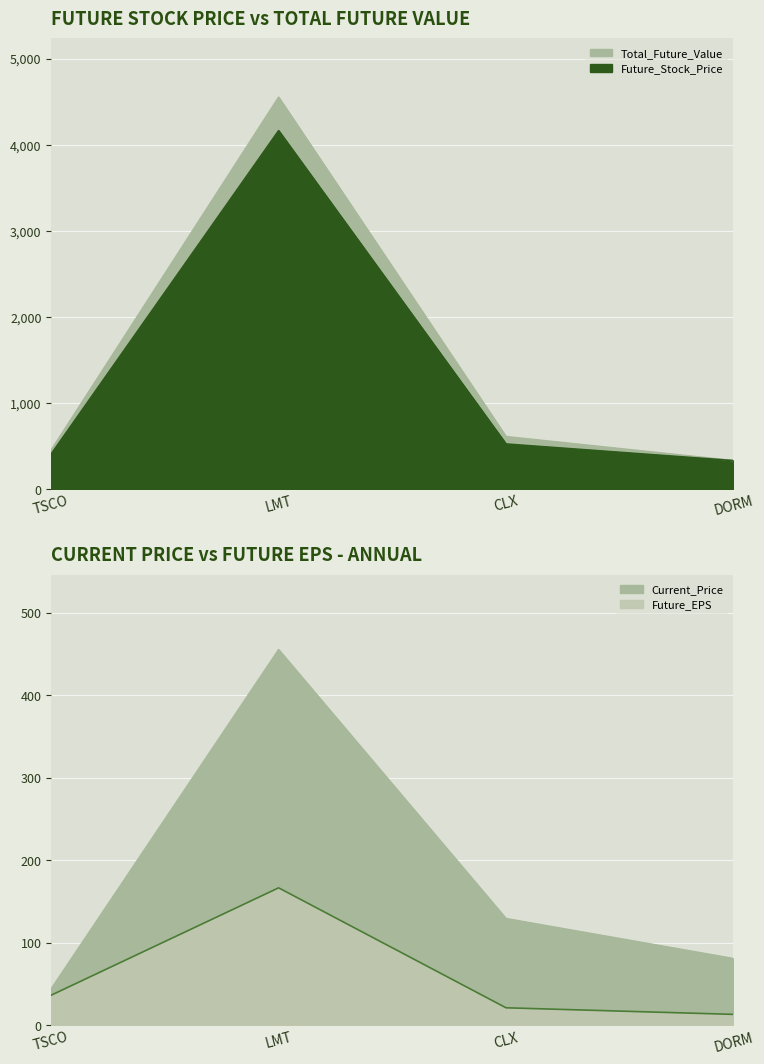

True or false: Future_Stock_Price and Current_Price cross at least once.

False